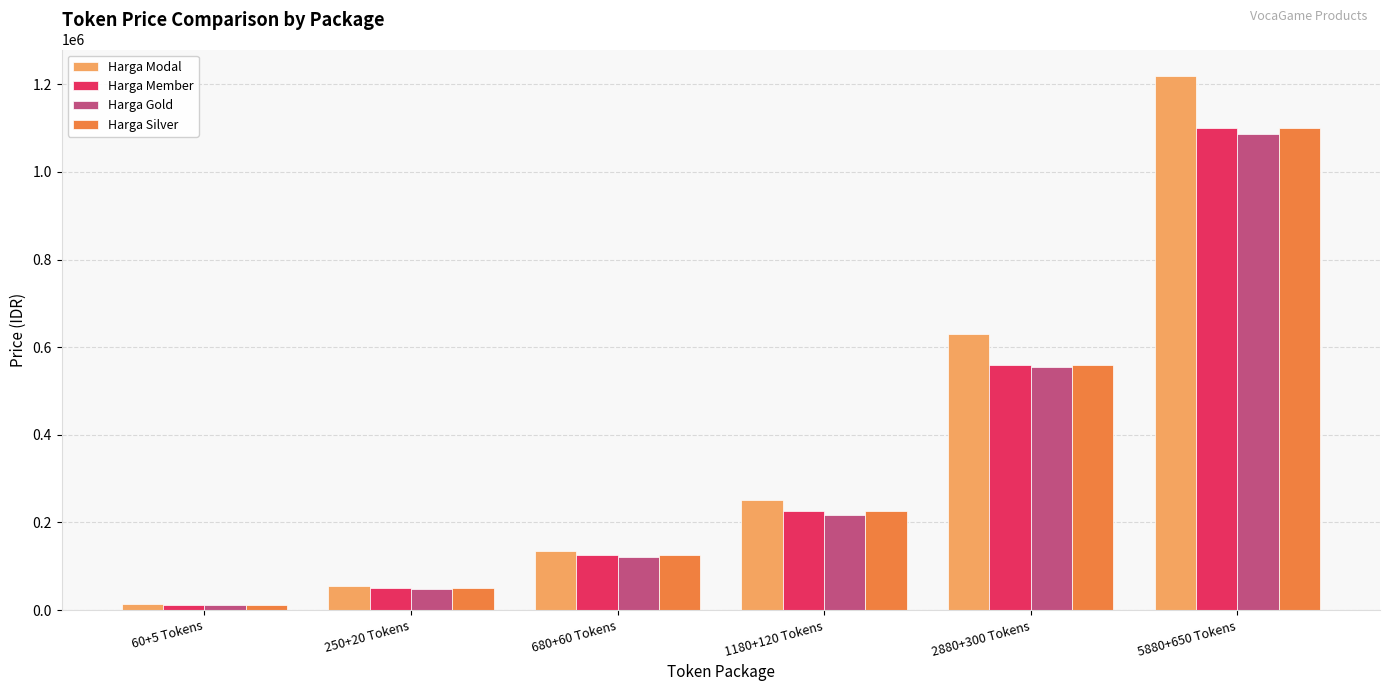

How many bars are there in each group?

4